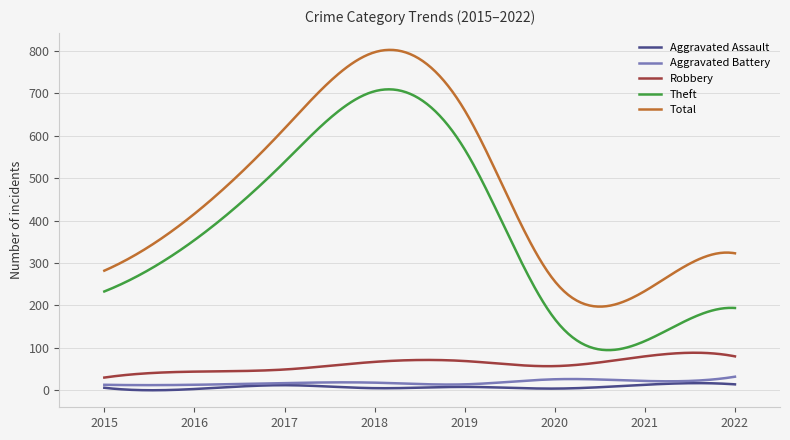

Which series has the widest spread of values?

Theft